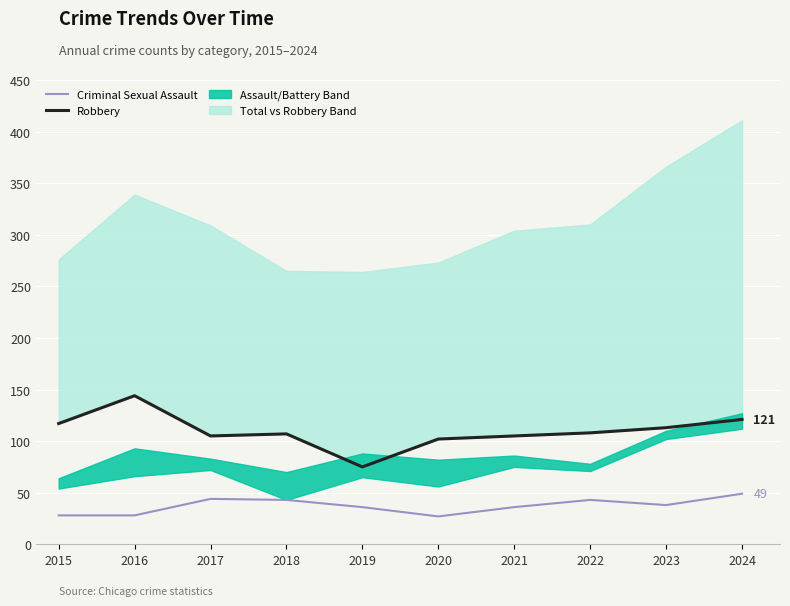

Is it true that Criminal Sexual Assault equals 43 at 2022?

True